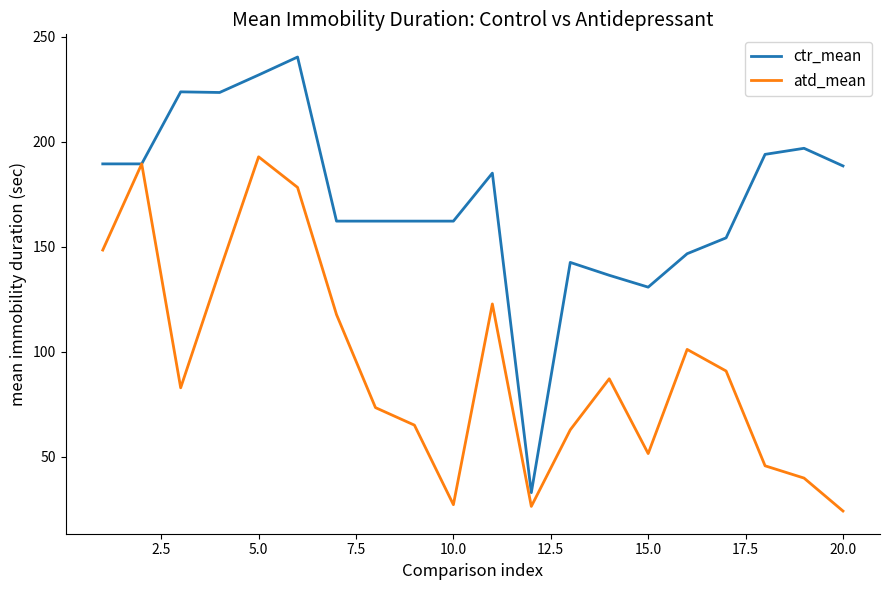

Which series has the largest range (max minus min)?

ctr_mean